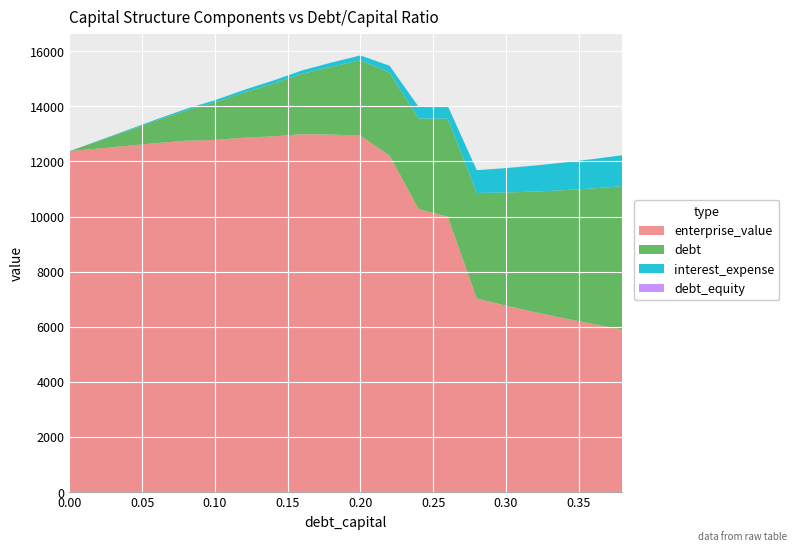

Reading left to right, what are all the values shown in this chart?

enterprise_value: 0.0=12373.4	0.02=12470.2	0.04=12568.6	0.06=12668.5	0.08=12753.0	0.1=12779.0	0.12=12863.4	0.14=12909.8	0.16=12990.2	0.18=12976.9	0.2=12938.9	0.22=12218.7	0.24=10273.2	0.26=9995.1	0.28=7025.9	0.3=6768.7	0.32=6529.7	0.34=6306.9	0.36=6098.9	0.38=5904.1
debt: 0.0=0.0	0.02=273.6	0.04=547.3	0.06=821.0	0.08=1094.6	0.1=1368.3	0.12=1641.9	0.14=1915.6	0.16=2189.2	0.18=2462.9	0.2=2736.5	0.22=3010.2	0.24=3283.8	0.26=3557.5	0.28=3831.2	0.3=4104.8	0.32=4378.5	0.34=4652.1	0.36=4925.8	0.38=5199.4
interest_expense: 0.0=0.0	0.02=14.2	0.04=28.3	0.06=42.4	0.08=57.8	0.1=77.3	0.12=92.8	0.14=110.9	0.16=126.8	0.18=149.0	0.2=172.9	0.22=246.5	0.24=429.9	0.26=465.7	0.28=826.8	0.3=885.8	0.32=944.9	0.34=1003.9	0.36=1063.0	0.38=1122.0
debt_equity: 0.0=0.0	0.02=0.0	0.04=0.0	0.06=0.1	0.08=0.1	0.1=0.1	0.12=0.1	0.14=0.2	0.16=0.2	0.18=0.2	0.2=0.2	0.22=0.3	0.24=0.3	0.26=0.4	0.28=0.4	0.3=0.4	0.32=0.5	0.34=0.5	0.36=0.6	0.38=0.6